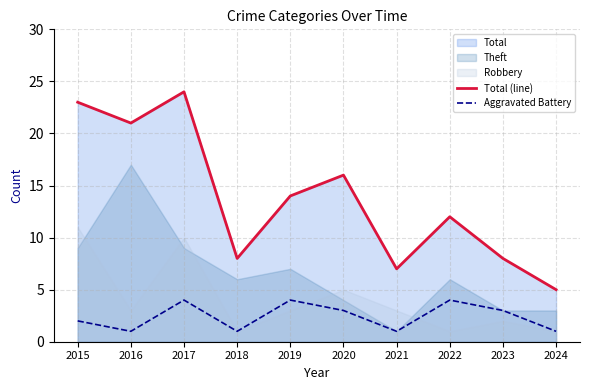

True or false: Aggravated Battery and Total (line) intersect in this chart.

False